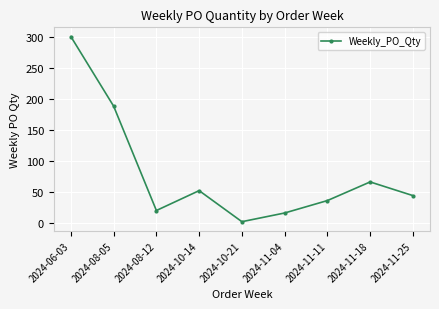

List the labels in order of value, smallest first.

2024-10-21, 2024-11-04, 2024-08-12, 2024-11-11, 2024-11-25, 2024-10-14, 2024-11-18, 2024-08-05, 2024-06-03